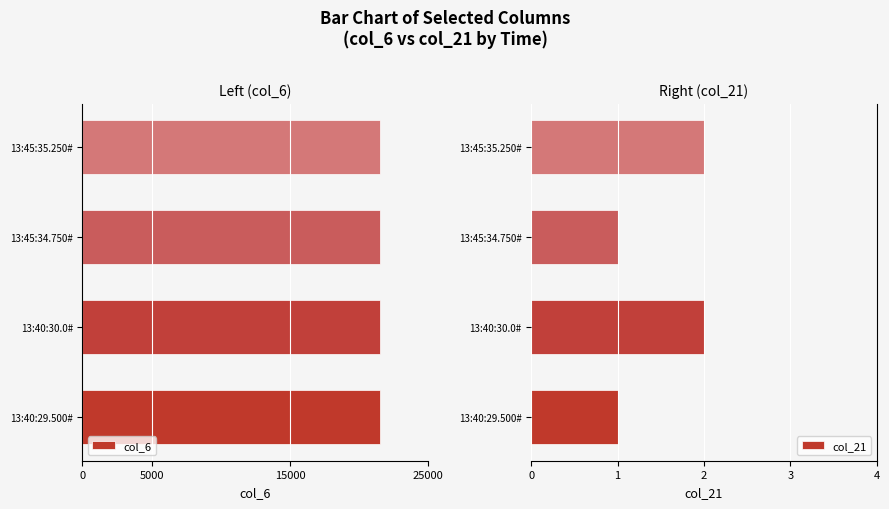

True or false: col_21 has a value of 3 at 13:40:30.0#.

False